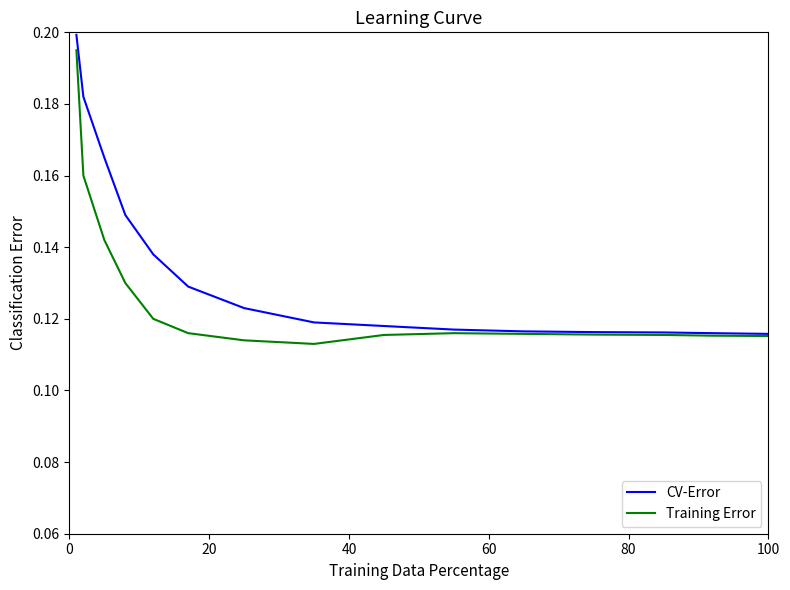

Is this an area chart (filled region under the line)?

No